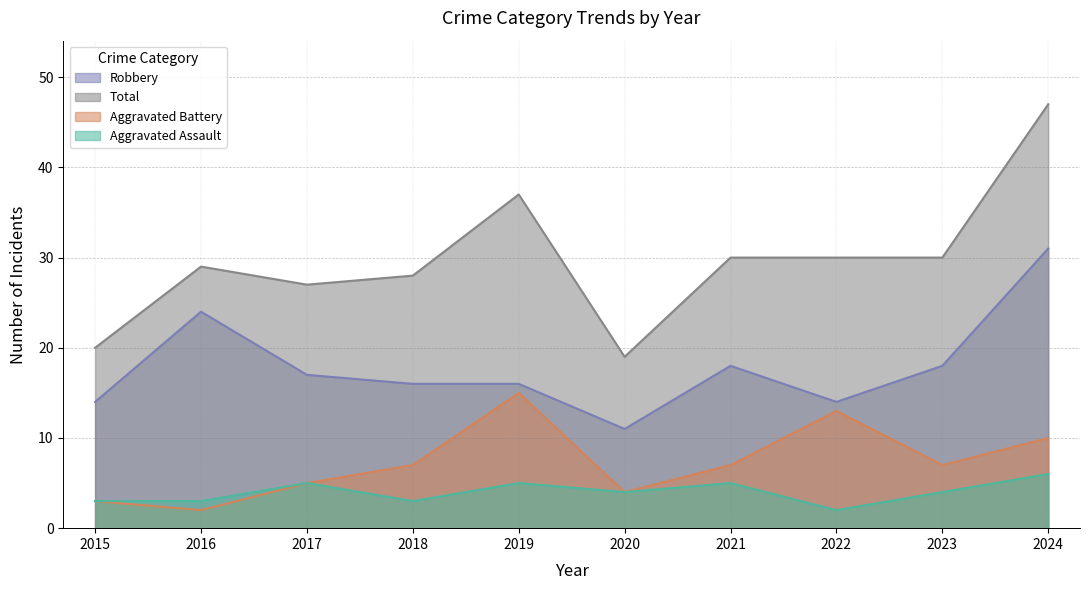

True or false: Robbery and Aggravated Battery cross at least once.

False